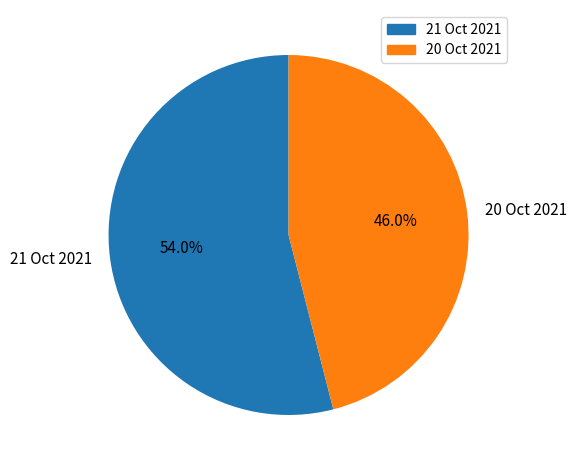

What is the total percentage of 21 Oct 2021 and 20 Oct 2021?

100.0%